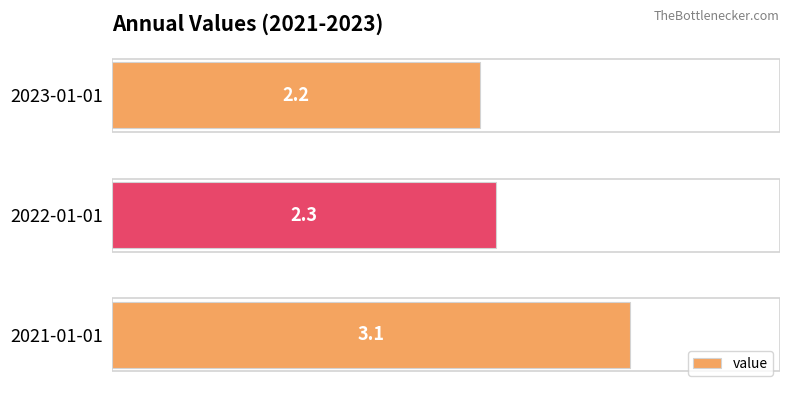

Reading bottom to top, transcribe all the data shown in this chart.

2021-01-01=3.1	2022-01-01=2.3	2023-01-01=2.2